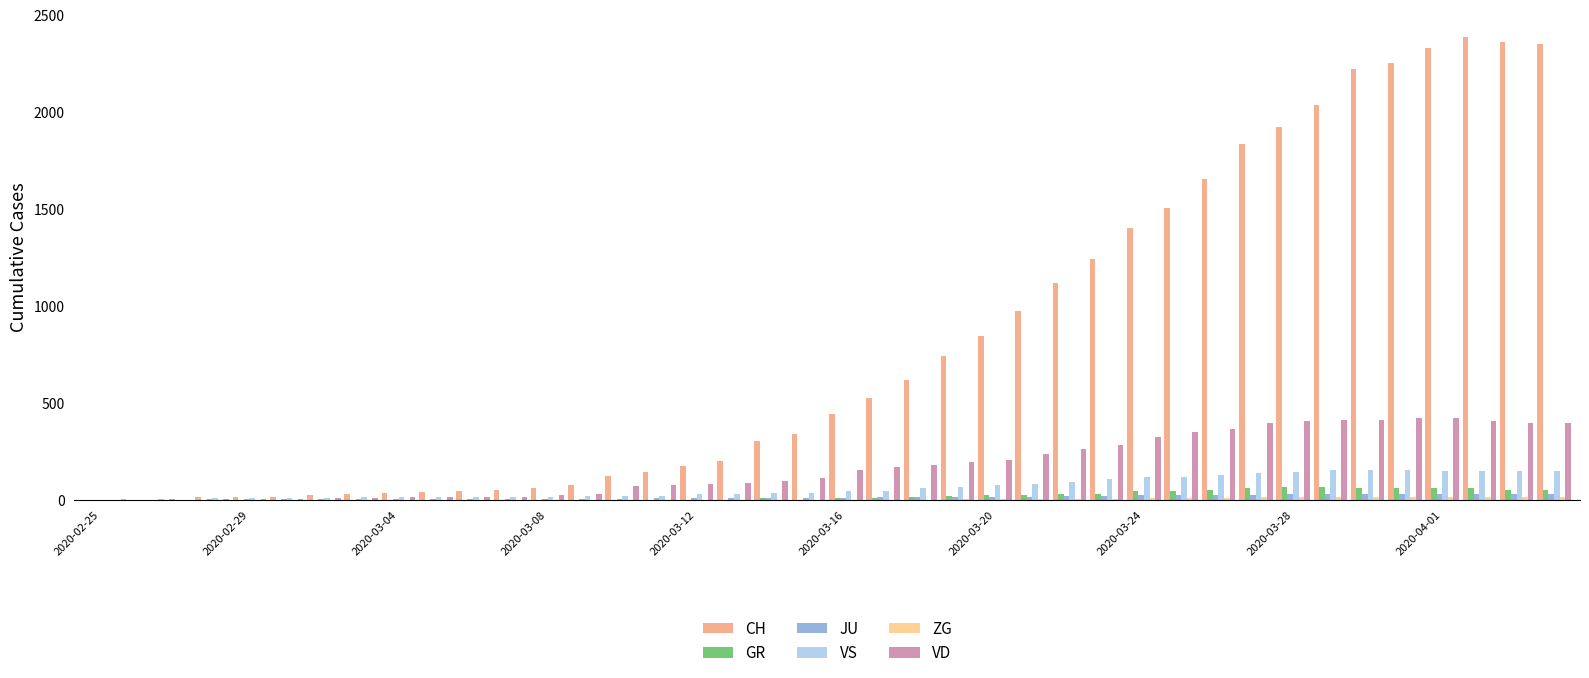

Which series has the largest total across all categories?

CH